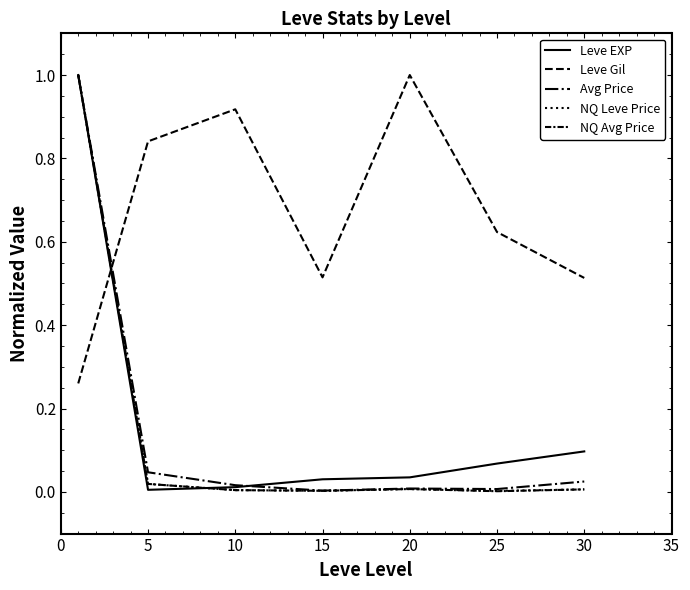

How many categories are shown in the chart?

7